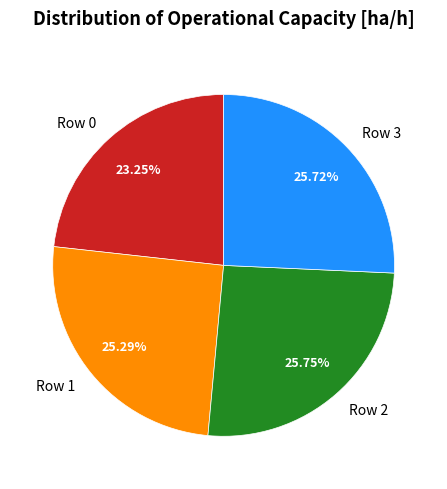

Count the number of slices in the pie.

4